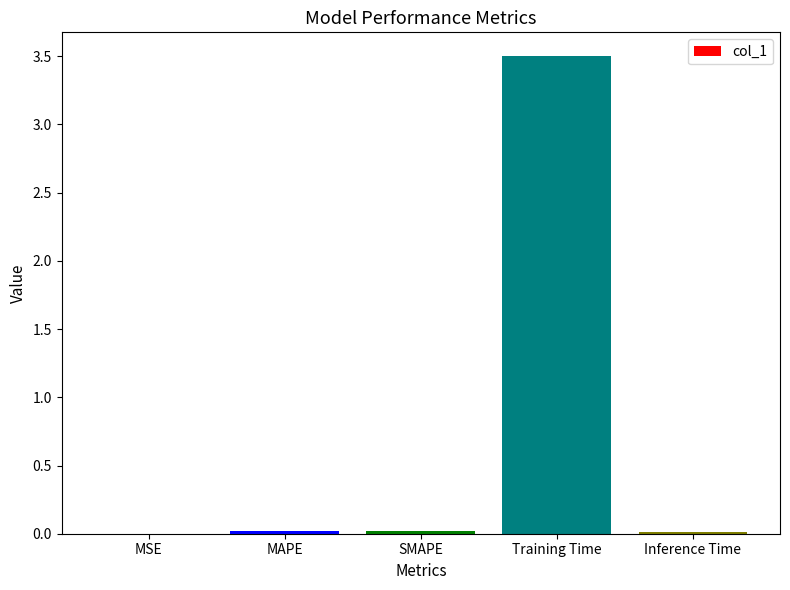

What value does the data have at Training Time?

3.5